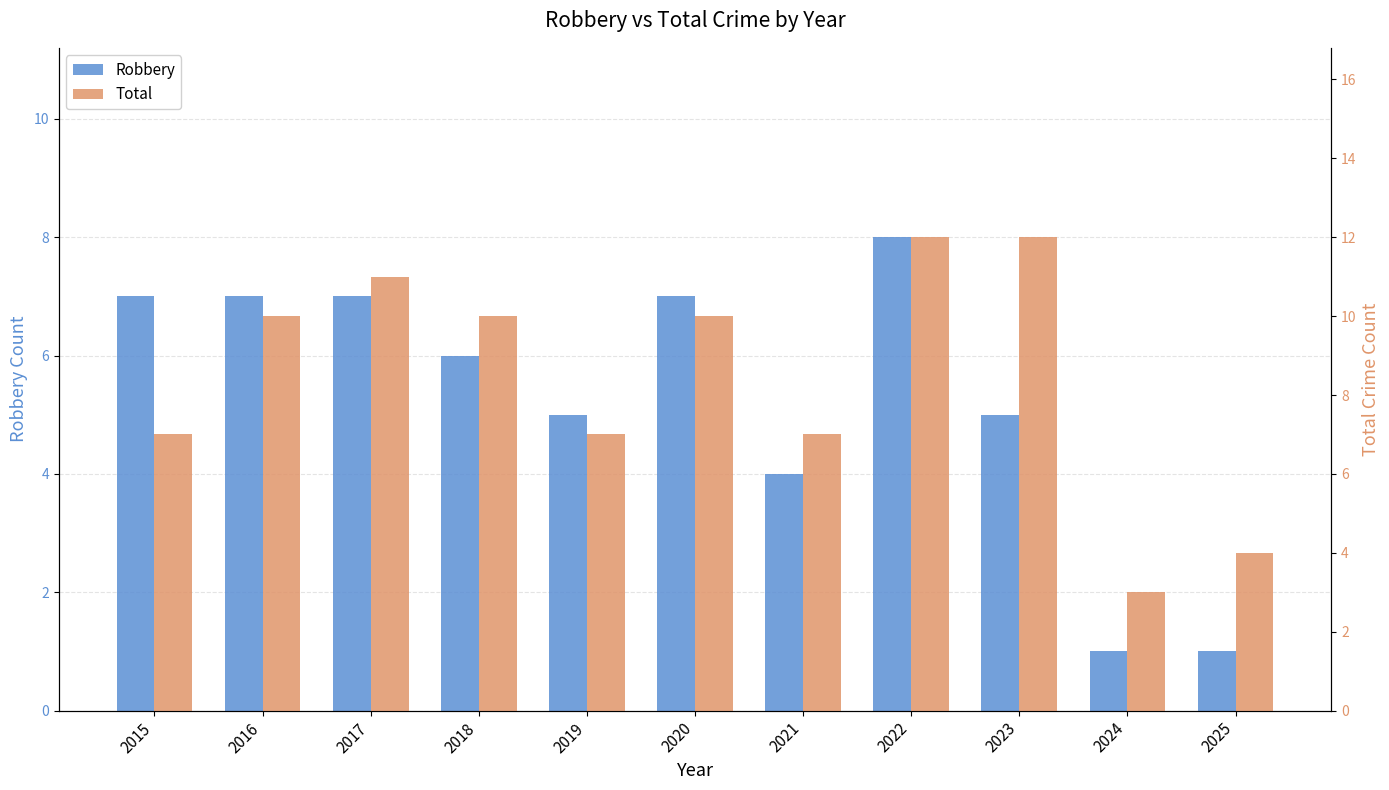

What is the spread (max minus min) of values at 2022?

4